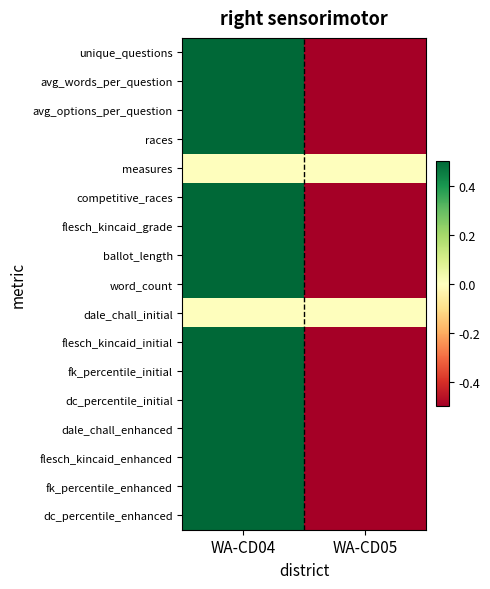

Reading left to right, what are all the values shown in this chart?

unique_questions: WA-CD04=0.5	WA-CD05=-0.5
avg_words_per_question: WA-CD04=0.5	WA-CD05=-0.5
avg_options_per_question: WA-CD04=0.5	WA-CD05=-0.5
races: WA-CD04=0.5	WA-CD05=-0.5
measures: WA-CD04=0.0	WA-CD05=0.0
competitive_races: WA-CD04=0.5	WA-CD05=-0.5
flesch_kincaid_grade: WA-CD04=0.5	WA-CD05=-0.5
ballot_length: WA-CD04=0.5	WA-CD05=-0.5
word_count: WA-CD04=0.5	WA-CD05=-0.5
dale_chall_initial: WA-CD04=0.0	WA-CD05=0.0
flesch_kincaid_initial: WA-CD04=0.5	WA-CD05=-0.5
fk_percentile_initial: WA-CD04=0.5	WA-CD05=-0.5
dc_percentile_initial: WA-CD04=0.5	WA-CD05=-0.5
dale_chall_enhanced: WA-CD04=0.5	WA-CD05=-0.5
flesch_kincaid_enhanced: WA-CD04=0.5	WA-CD05=-0.5
fk_percentile_enhanced: WA-CD04=0.5	WA-CD05=-0.5
dc_percentile_enhanced: WA-CD04=0.5	WA-CD05=-0.5